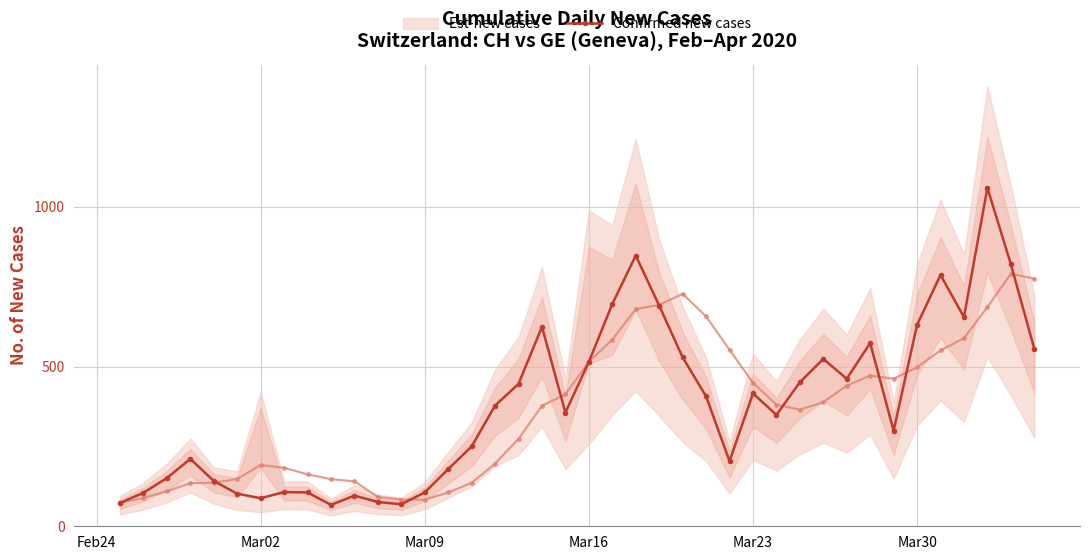

What is the minimum value for Confirmed new cases?

67